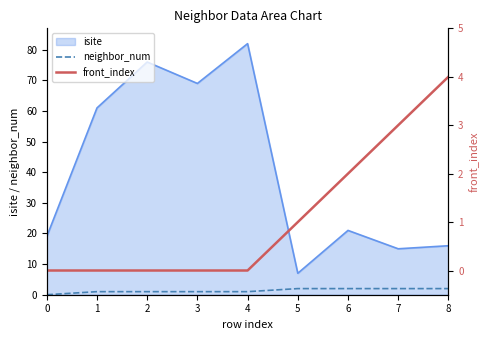

True or false: isite and neighbor_num cross at least once.

False